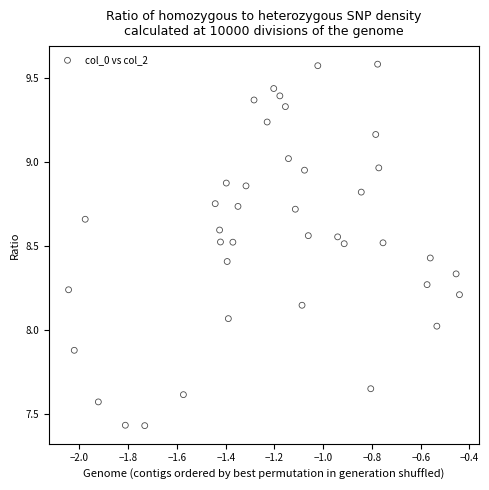

What is the range of X values (max minus min)?

1.6